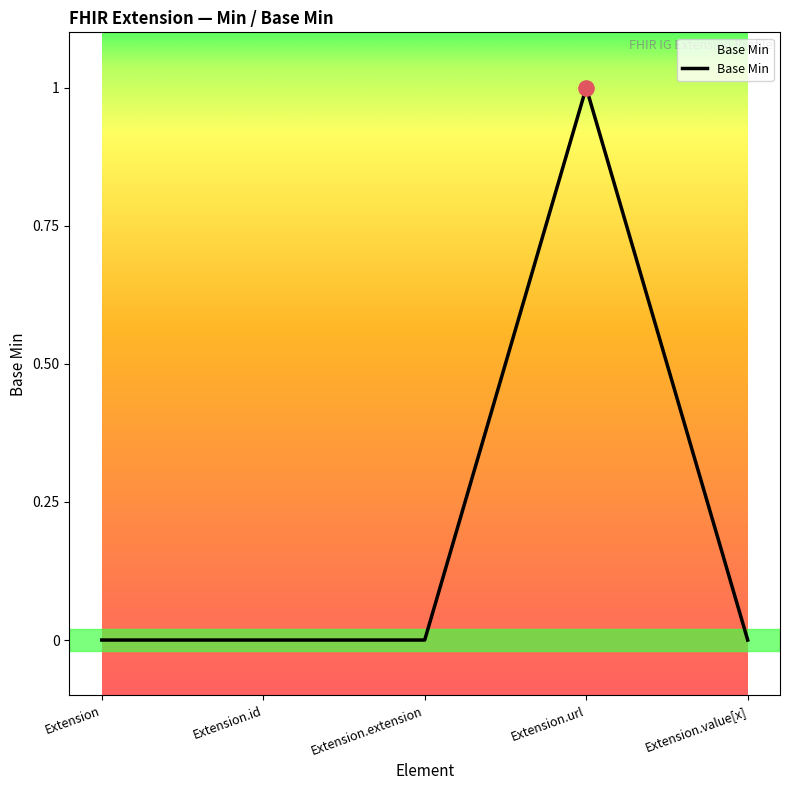

The chart shows a value of 0 at Extension. True or false?

True